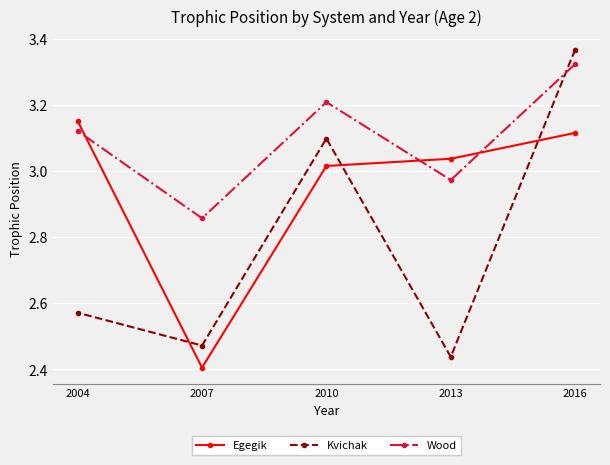

Reading left to right, list all the values displayed in this chart.

Egegik: 2016=3.1	2013=3.0	2010=3.0	2007=2.4	2004=3.2
Kvichak: 2016=3.4	2013=2.4	2010=3.1	2007=2.5	2004=2.6
Wood: 2016=3.3	2013=3.0	2010=3.2	2007=2.9	2004=3.1